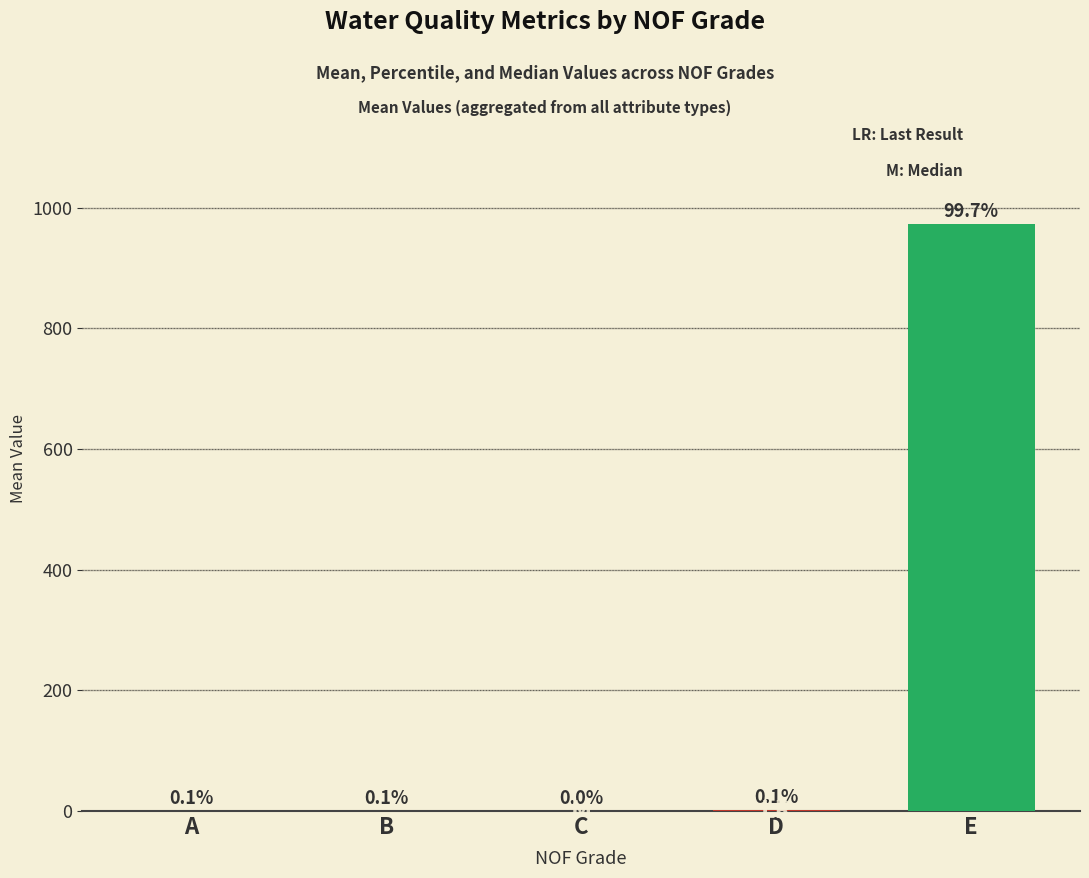

Are the bars horizontal?

No